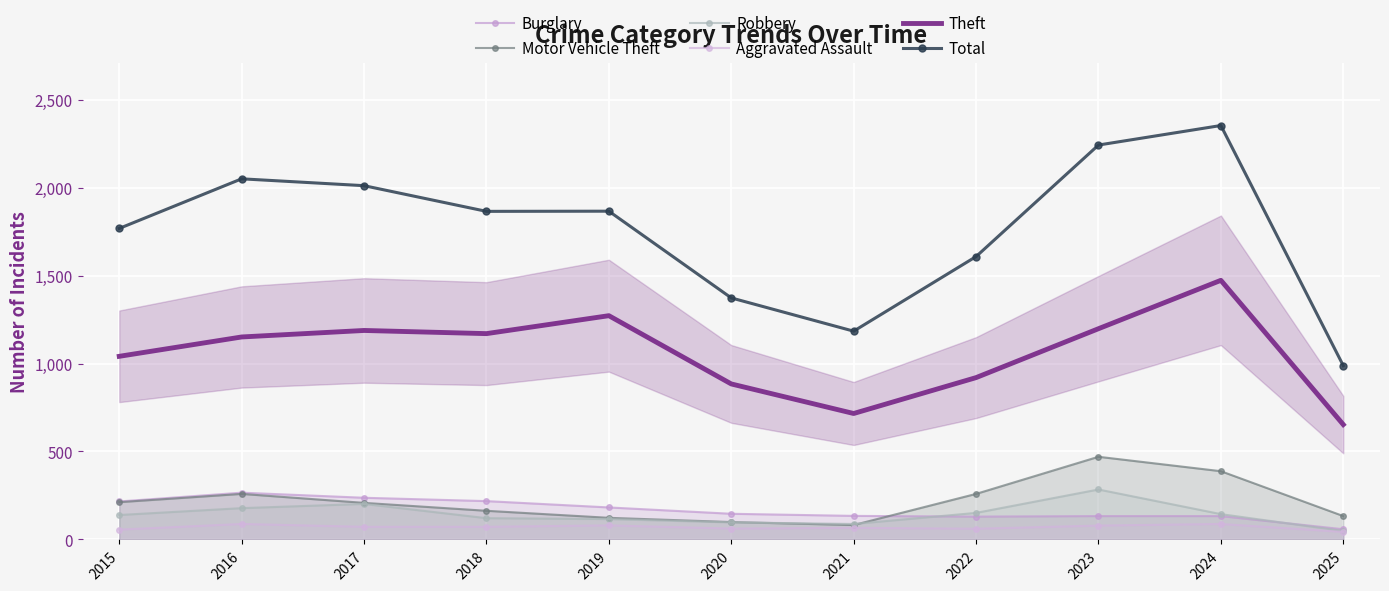

At which category does the chart reach its peak across all series?

2024